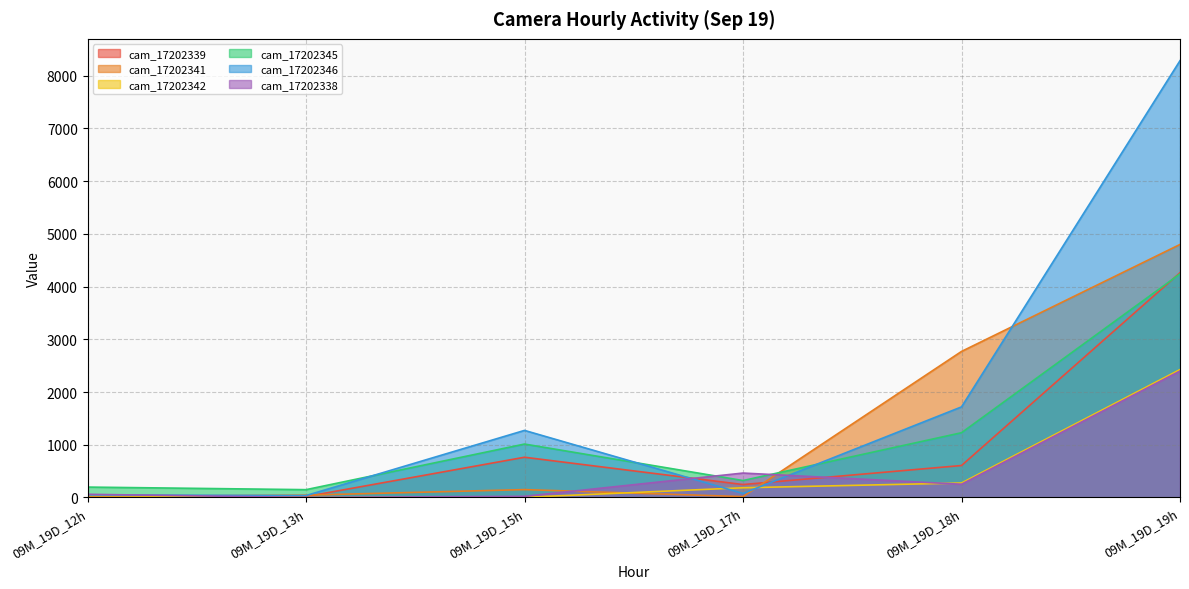

Rank the series at 09M_19D_13h from highest to lowest value.

cam_17202345, cam_17202341, cam_17202346, cam_17202339, cam_17202338, cam_17202342